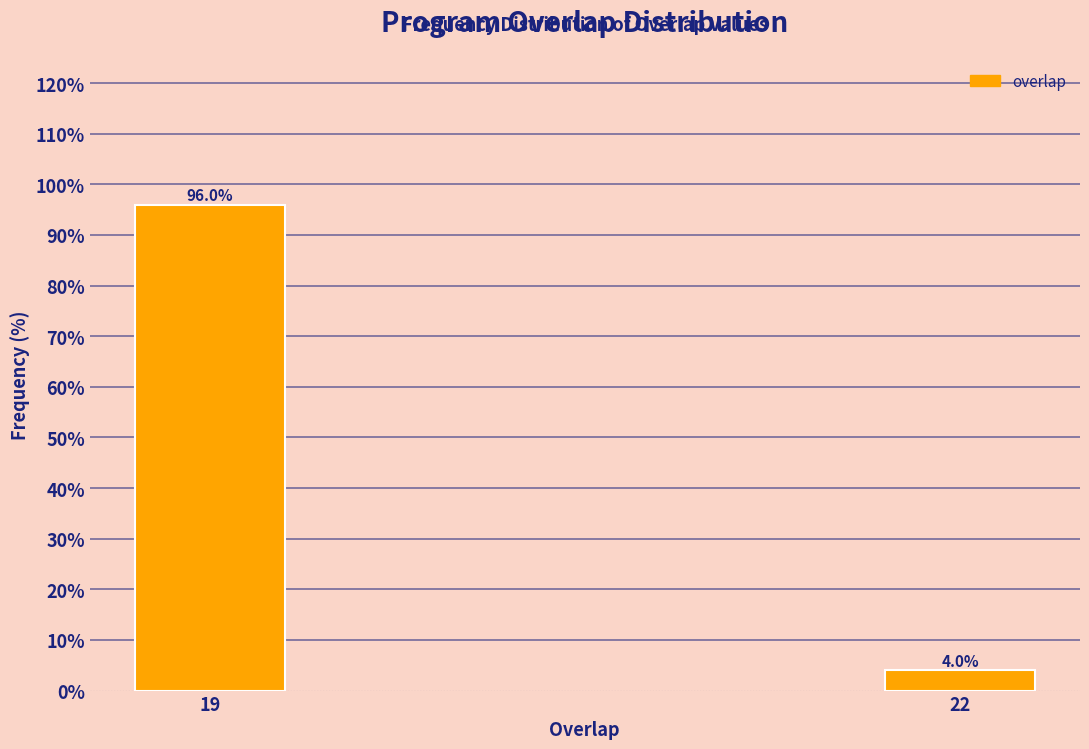

Reading left to right, list all the values displayed in this chart.

19=96	22=4